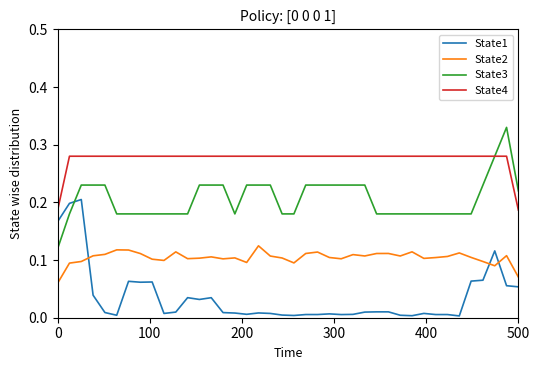

Which series has the largest total across all categories?

State4